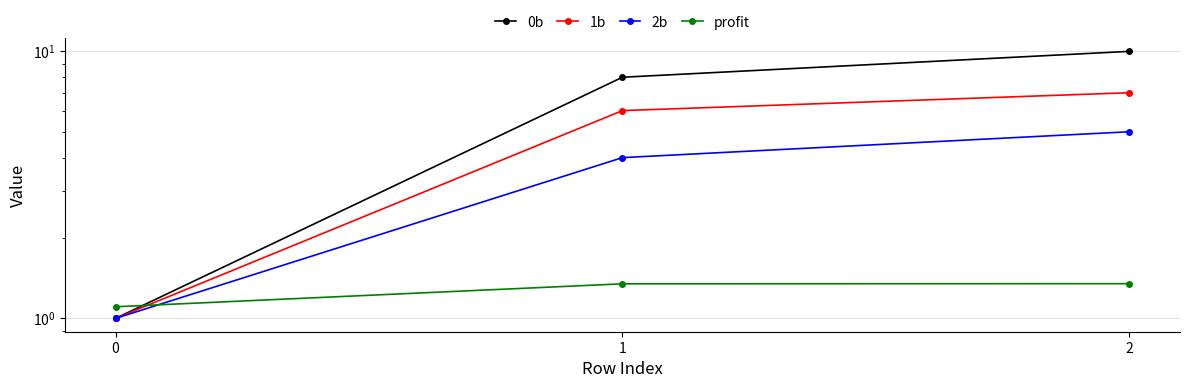

Rank the series by their average value, from highest to lowest.

0b, 1b, 2b, profit